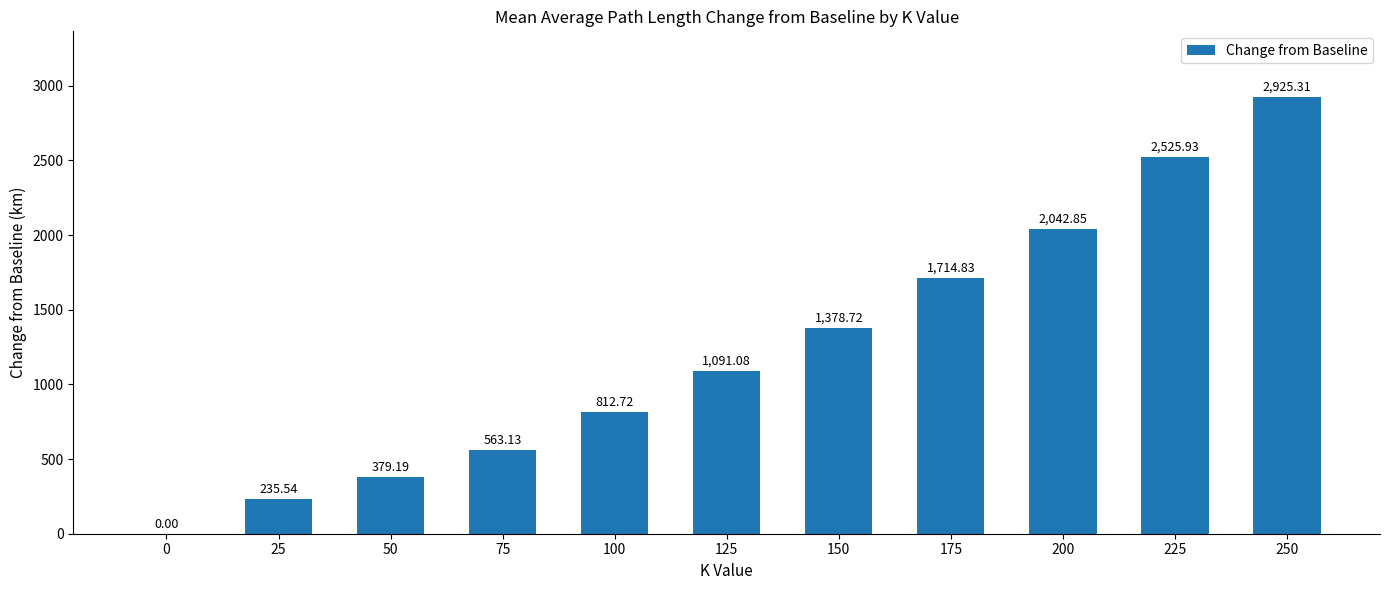

The value at 175 is 2399.7. True or false?

False